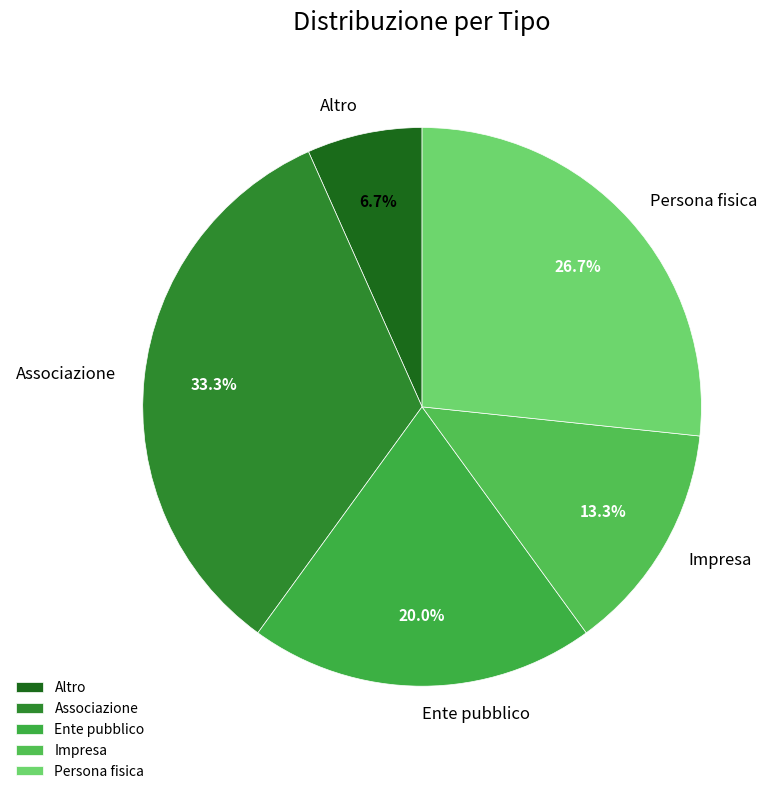

Which category has the smallest portion of the pie?

Altro